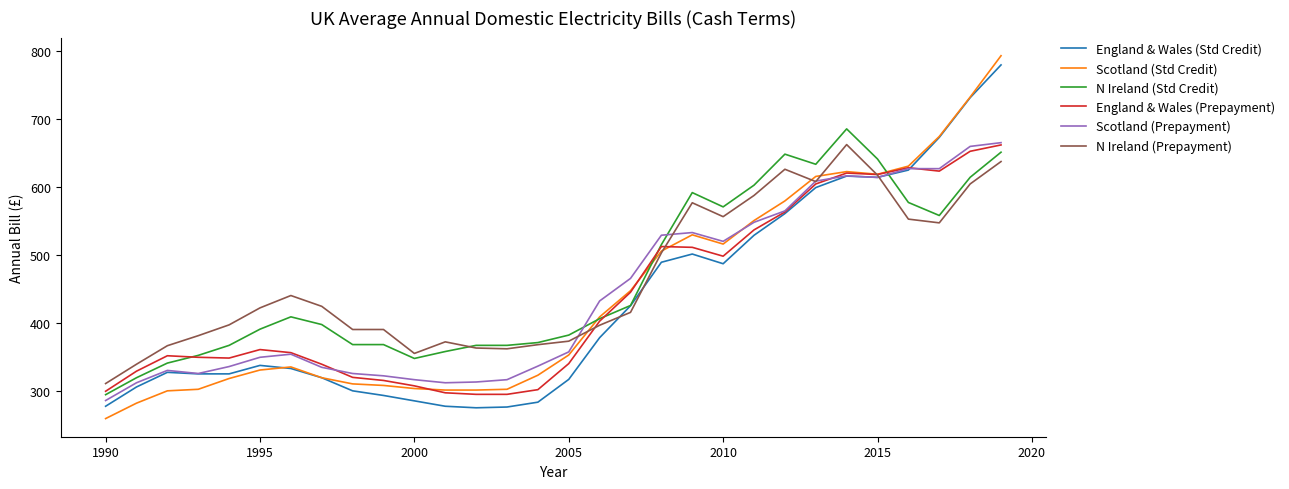

True or false: N Ireland (Prepayment) has more than 1 points higher than both neighbors.

True